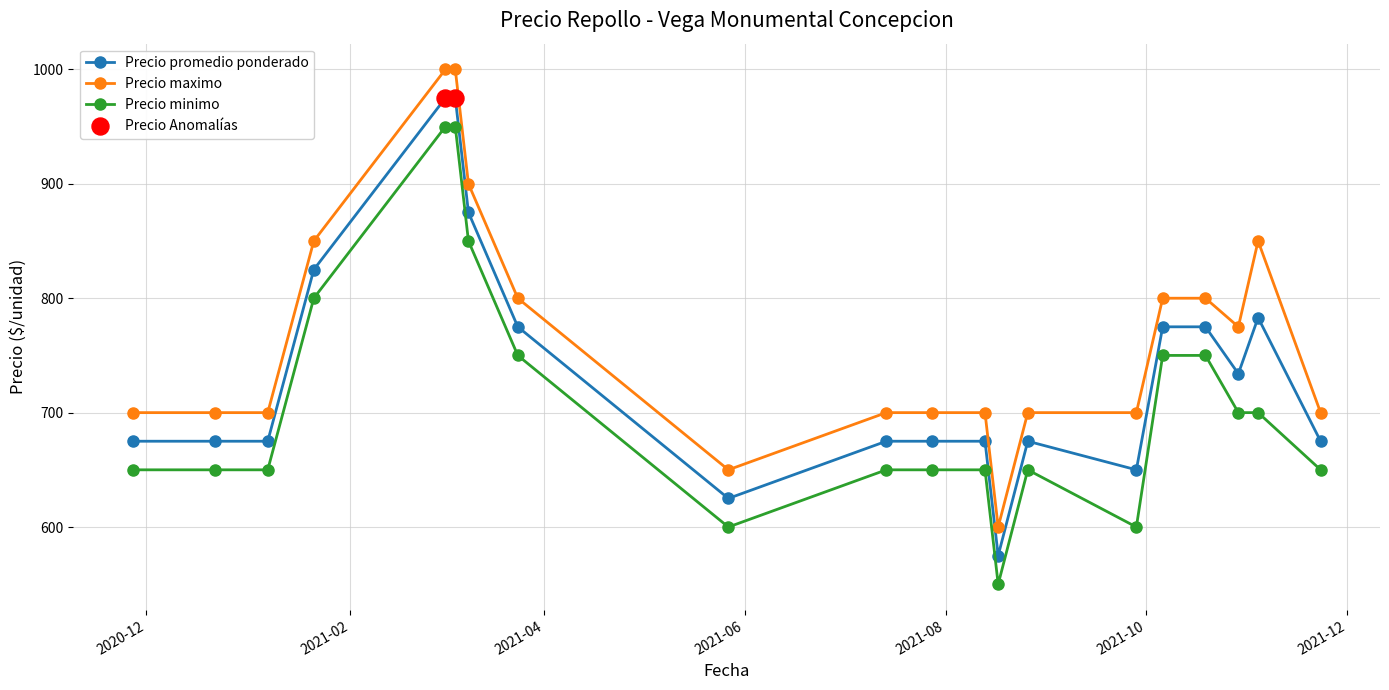

What is the difference between the maximum and minimum values in the Precio minimo series?

400